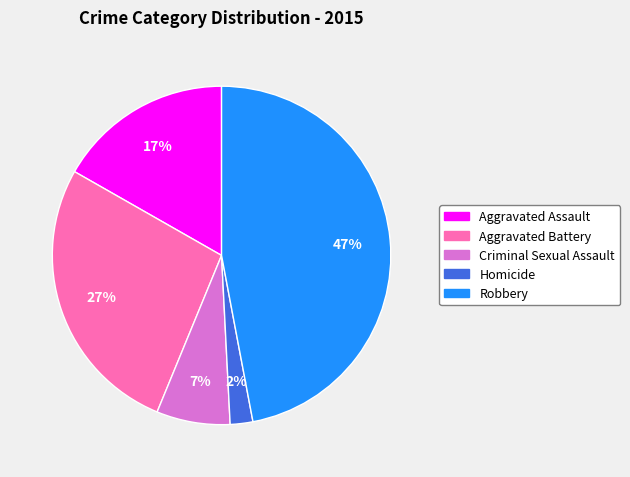

The Robbery slice represents 47% of the pie. True or false?

True